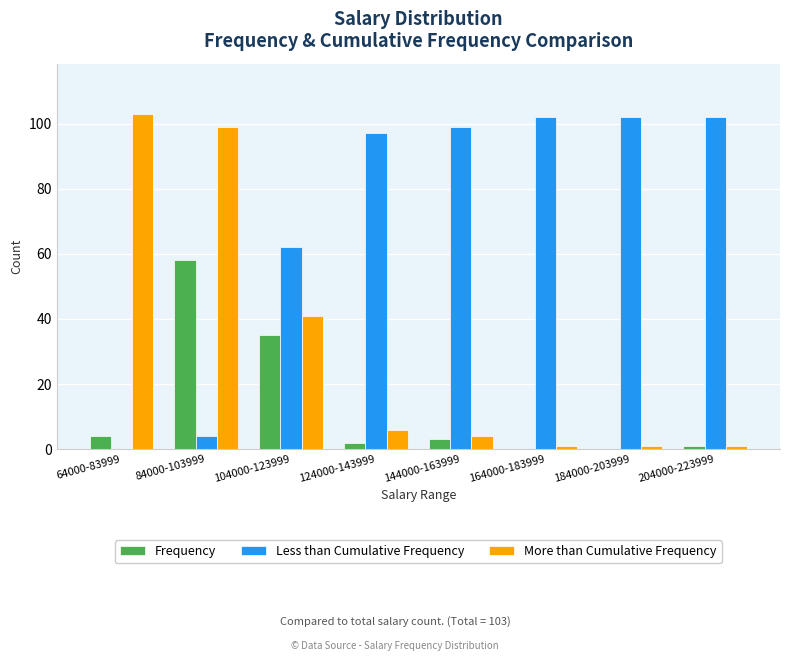

Which category has the highest value in the Frequency series?

84000-103999